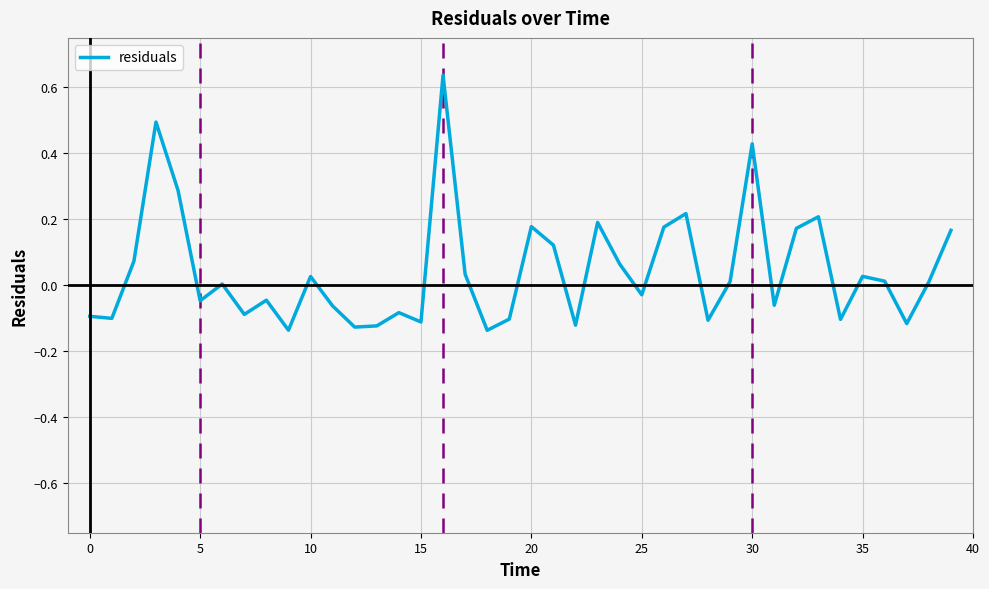

Is this an area chart (filled region under the line)?

No